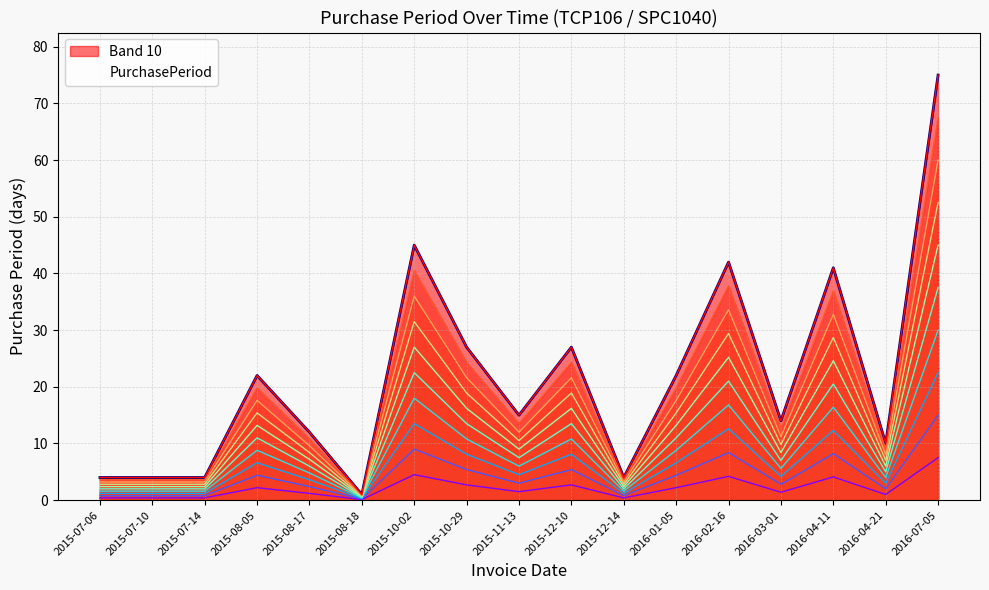

What is the greatest value displayed?

75